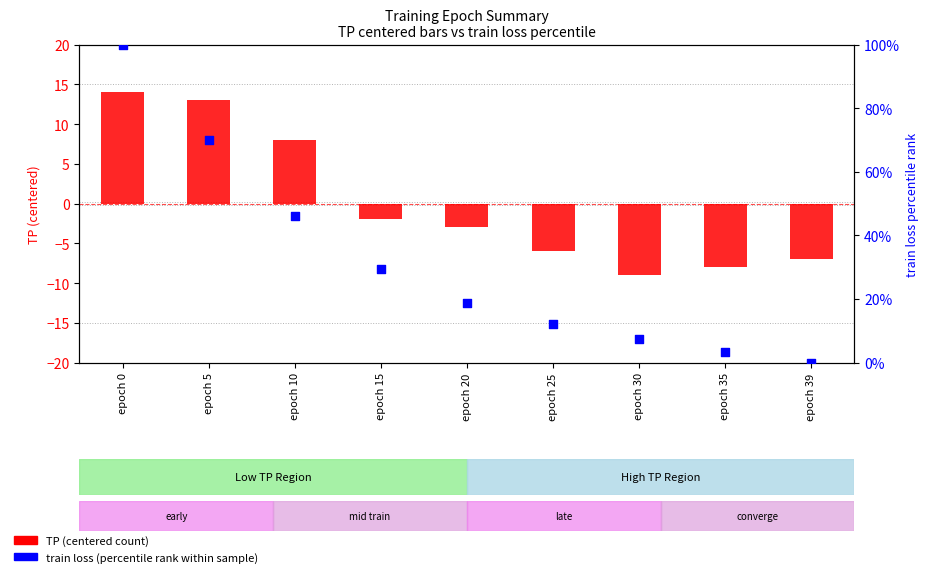

Which series contains the highest Y value?

train loss (percentile)